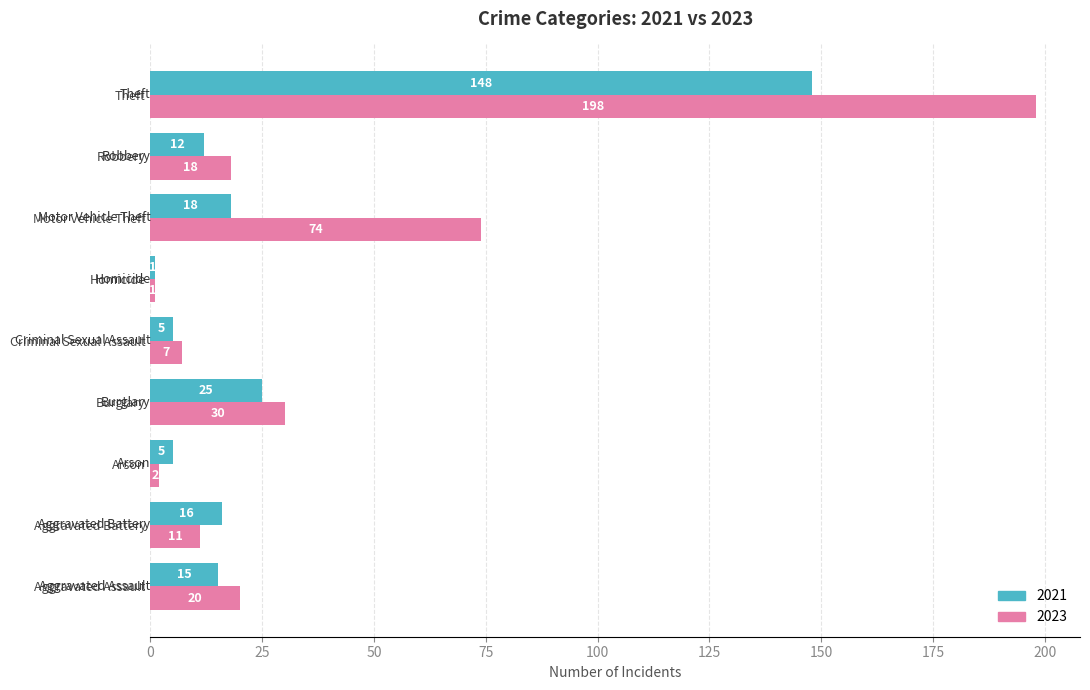

At which label does 2023 reach its minimum?

Homicide